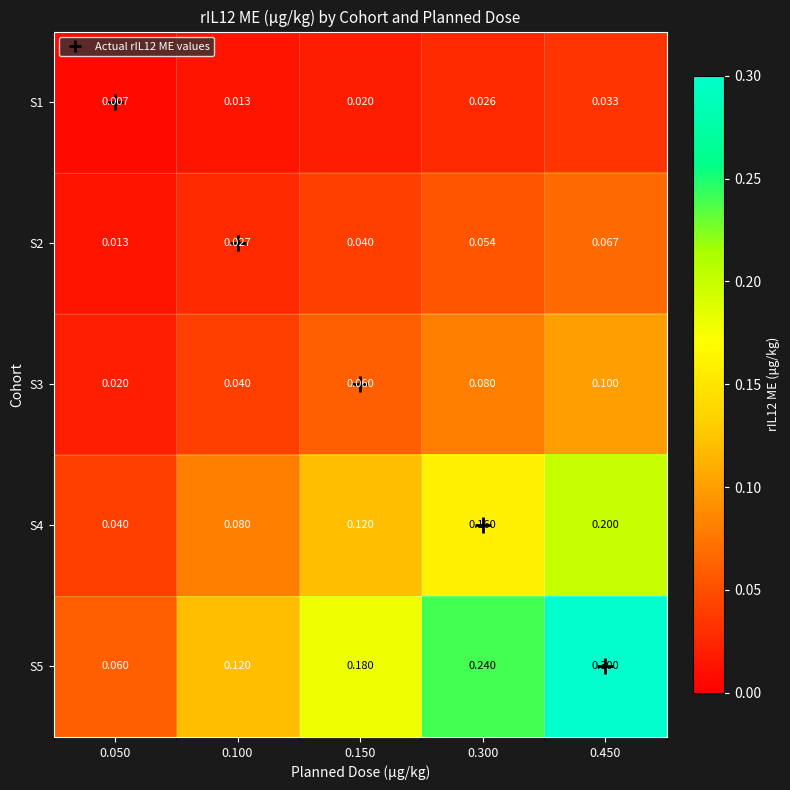

Is the value of S4 at 0.050 greater than the value of S1 at 0.100?

Yes